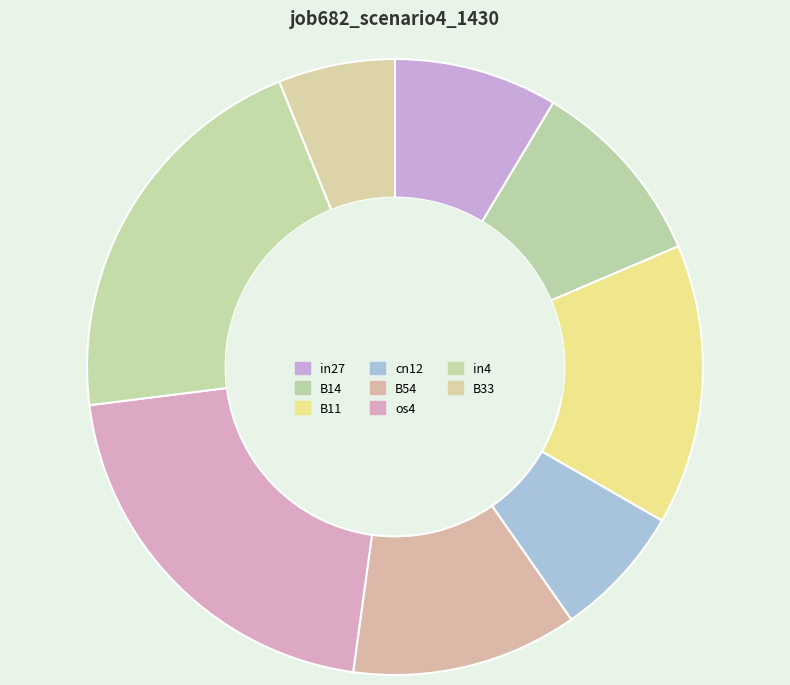

Which slice is the largest?

os4